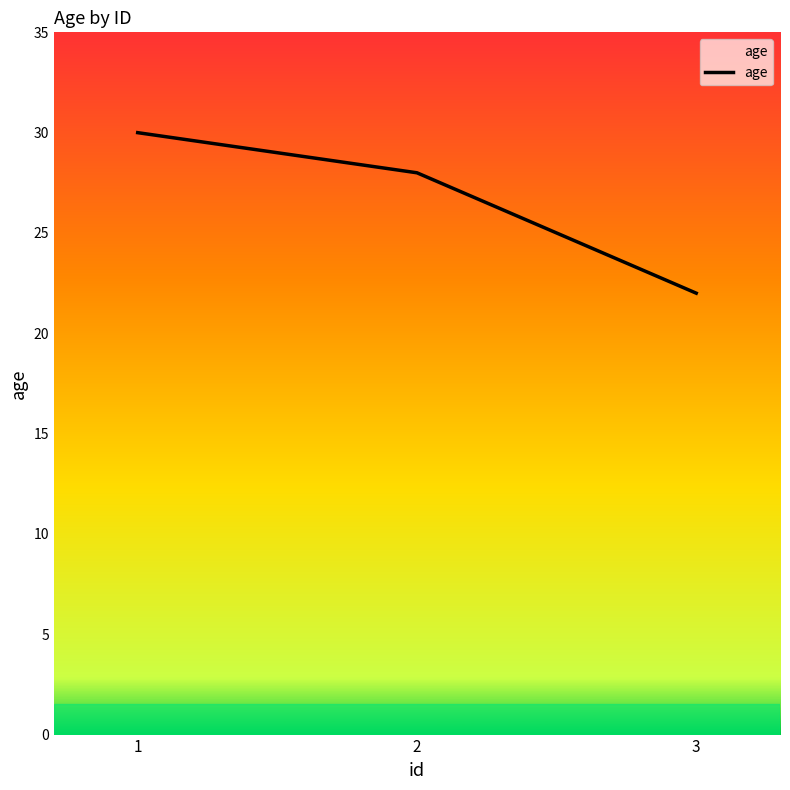

What is the difference between the second highest and minimum values?

6